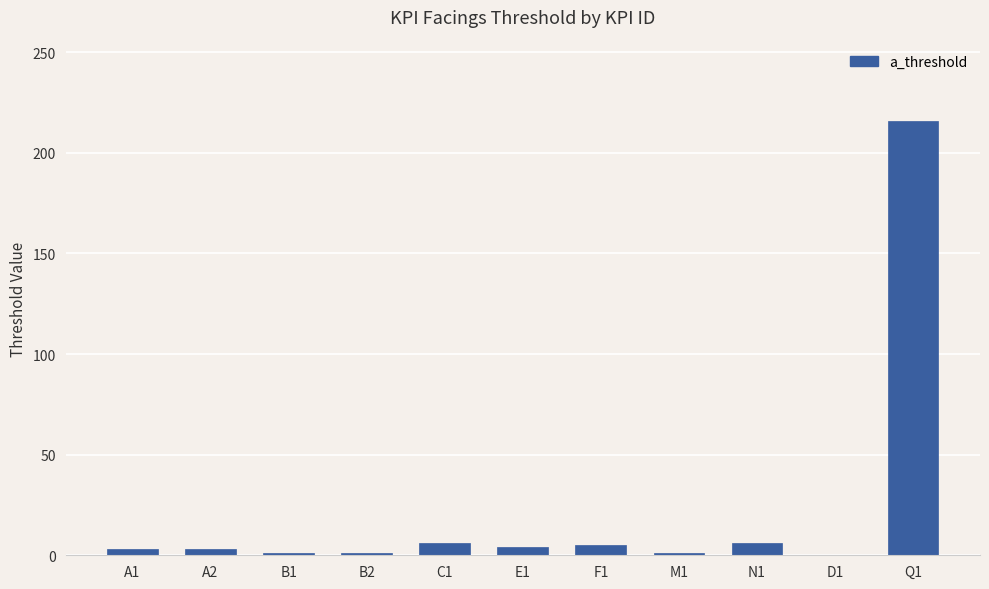

The value at C1 is 6. True or false?

True